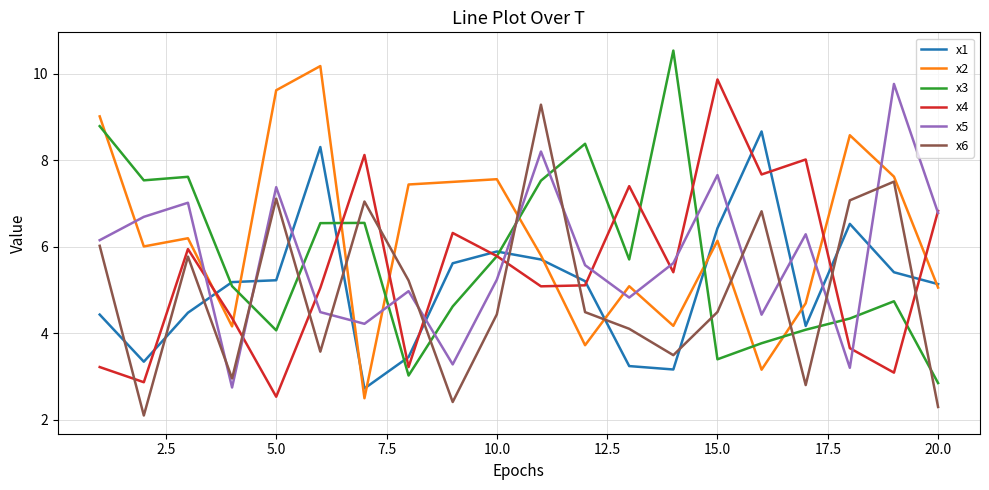

What are all the series names shown in the legend?

x1, x2, x3, x4, x5, x6